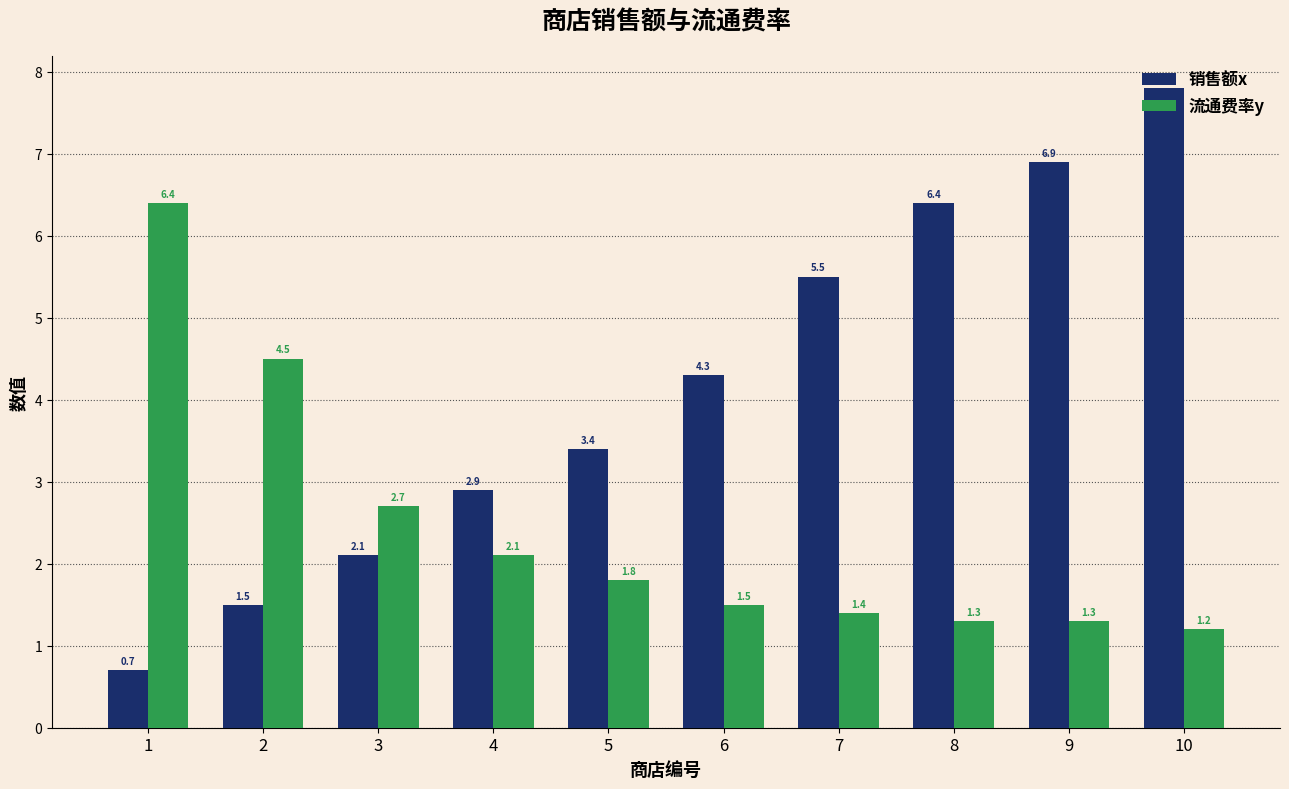

Is it true that 销售额x equals 2.1 at 3?

True